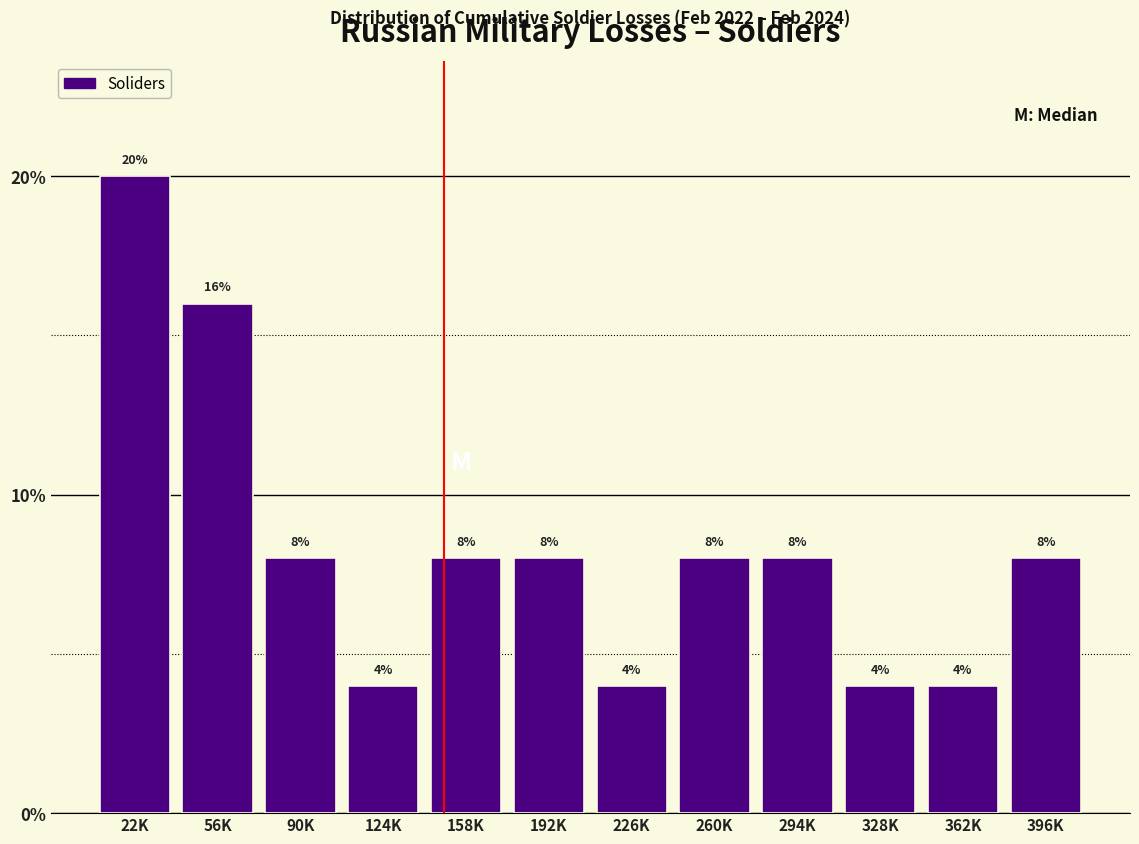

Reading left to right, list all the values displayed in this chart.

22K=20	56K=16	90K=8	124K=4	158K=8	192K=8	226K=4	260K=8	294K=8	328K=4	362K=4	396K=8